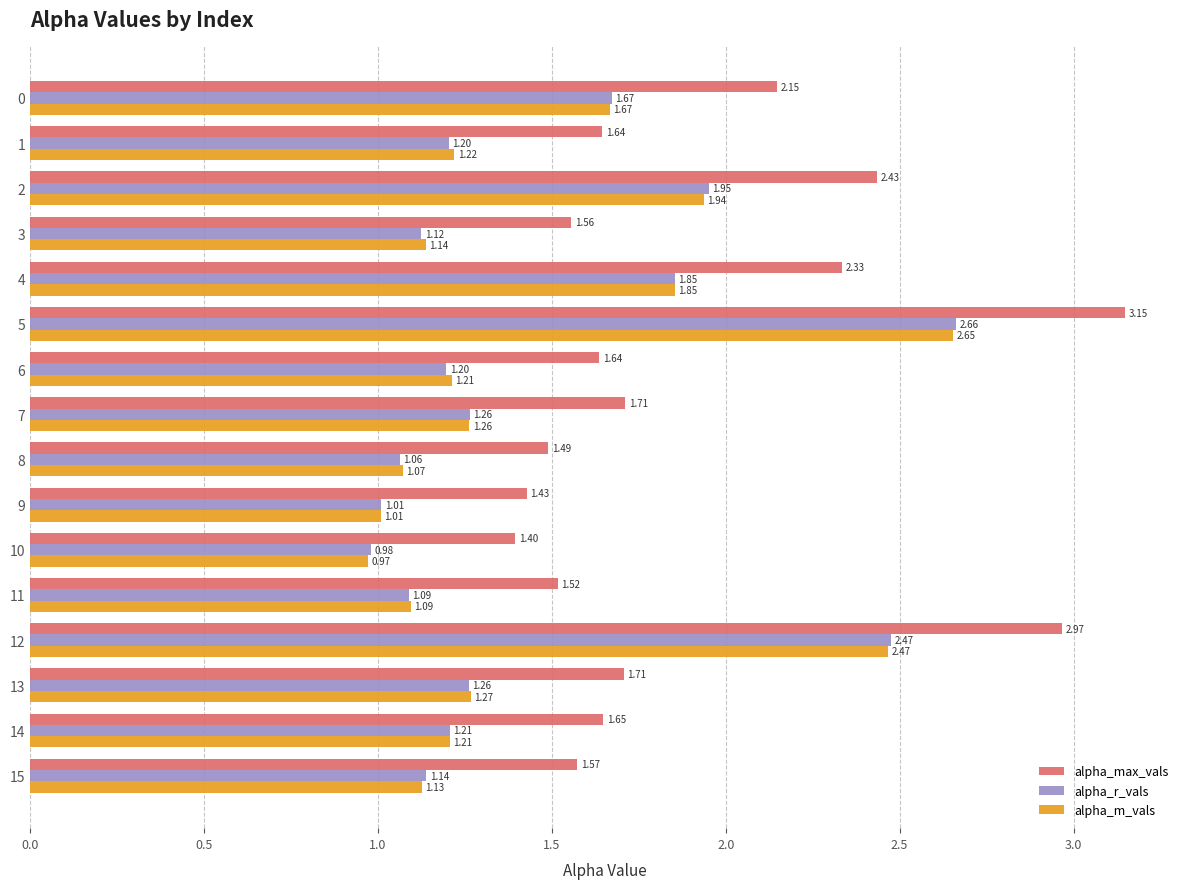

Which category has the highest value in the alpha_m_vals series?

5